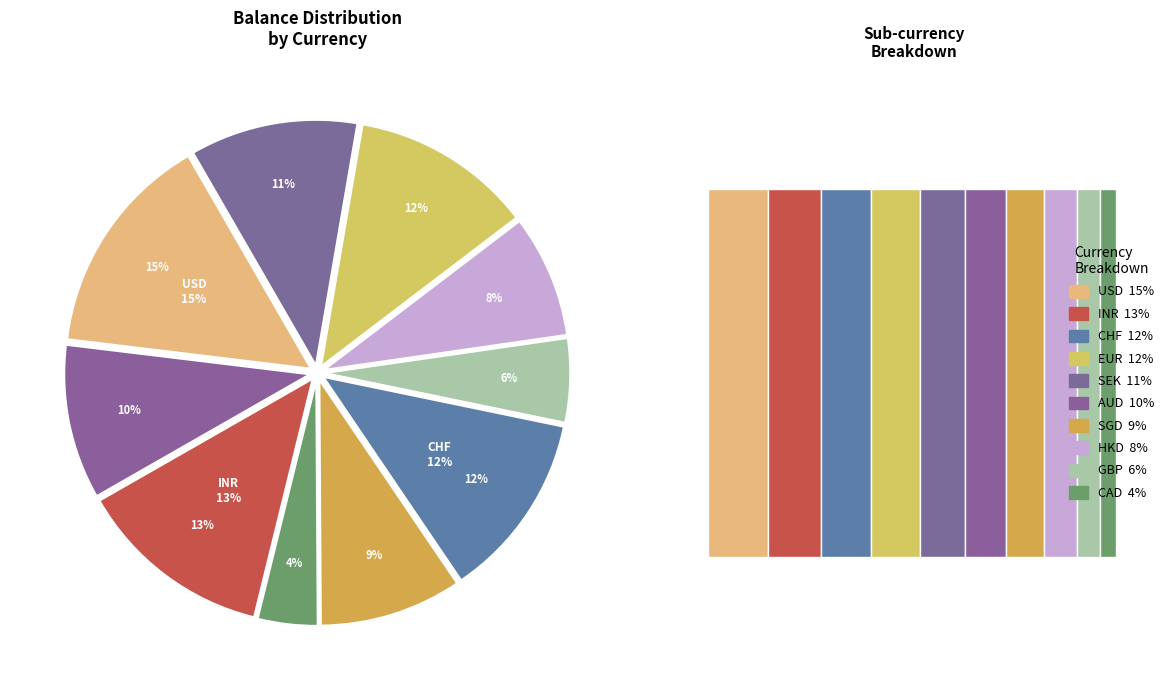

Count the number of slices in the pie.

10